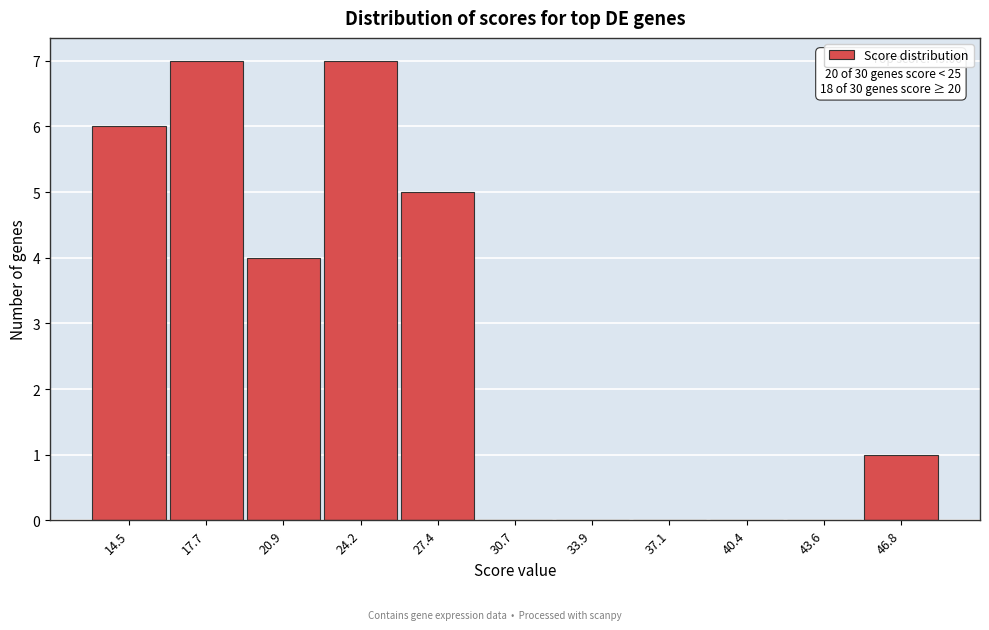

Reading left to right, list all the values displayed in this chart.

14.5=6	17.7=7	20.9=4	24.2=7	27.4=5	30.7=0	33.9=0	37.1=0	40.4=0	43.6=0	46.8=1